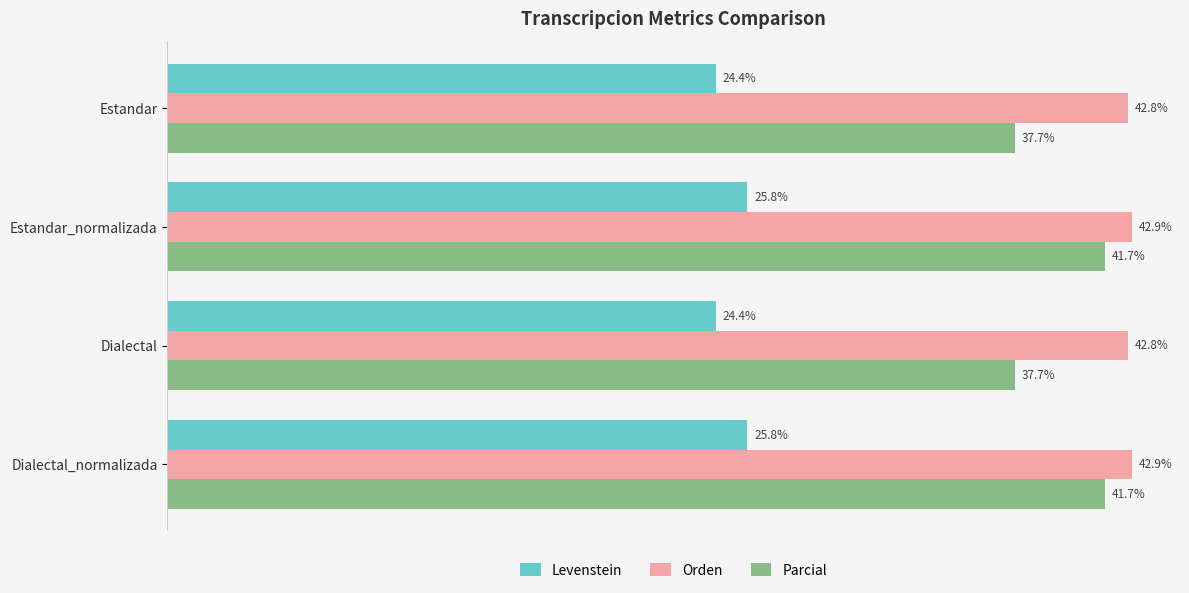

At Dialectal_normalizada, list the series in order from smallest to largest.

Levenstein, Parcial, Orden